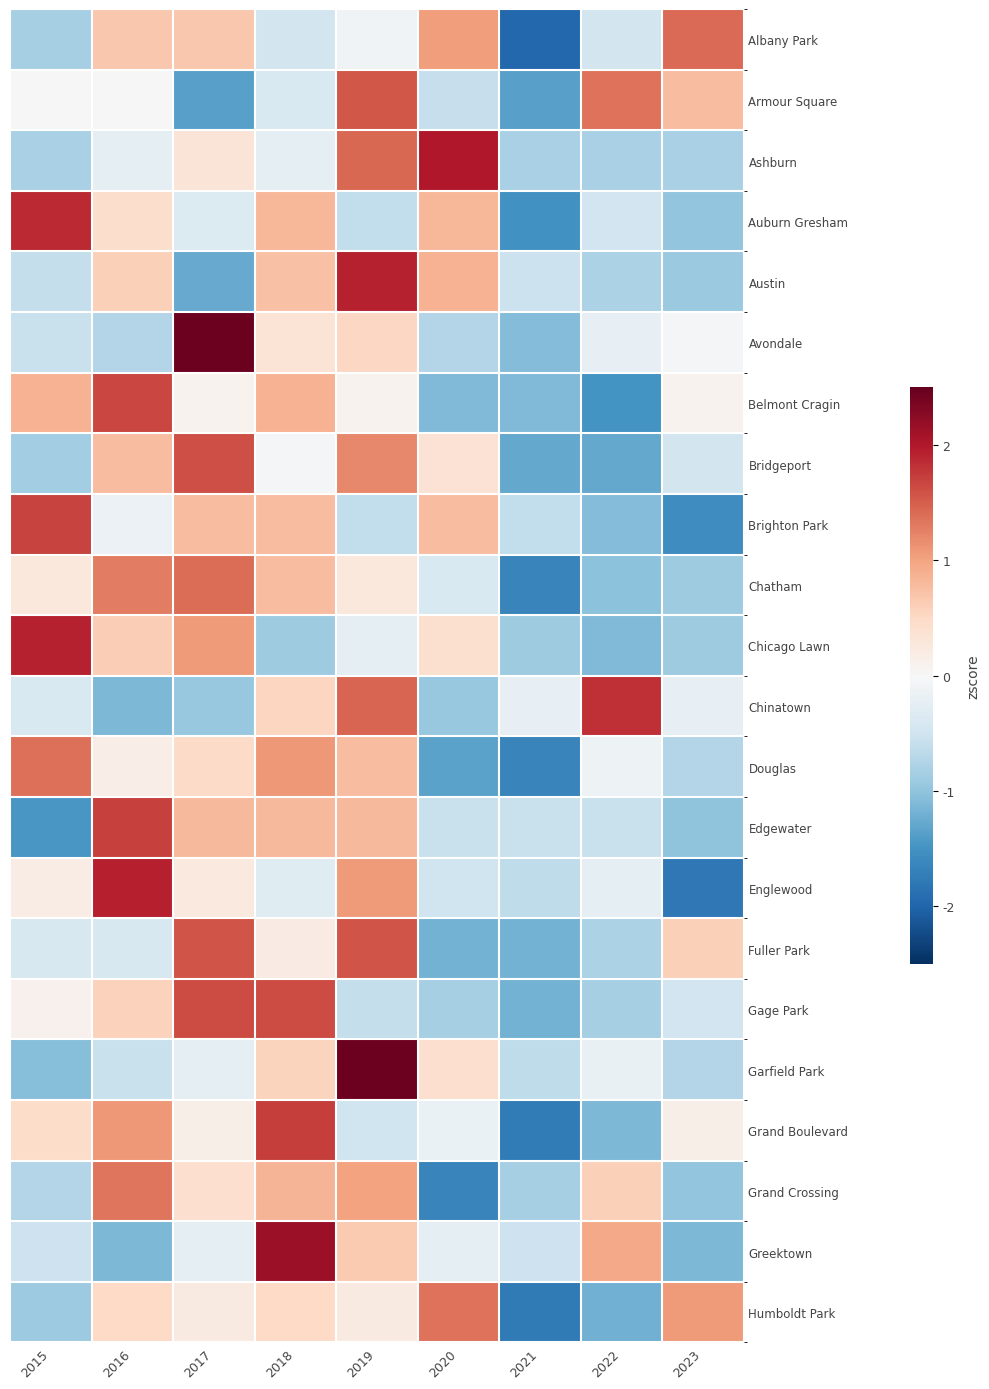

Reading left to right, transcribe all the data shown in this chart.

Albany Park: 2015=-0.8	2016=0.7	2017=0.7	2018=-0.5	2019=-0.1	2020=1.0	2021=-2.0	2022=-0.5	2023=1.4
Armour Square: 2015=0.0	2016=0.0	2017=-1.4	2018=-0.4	2019=1.5	2020=-0.6	2021=-1.4	2022=1.4	2023=0.8
Ashburn: 2015=-0.8	2016=-0.3	2017=0.3	2018=-0.3	2019=1.4	2020=2.0	2021=-0.8	2022=-0.8	2023=-0.8
Auburn Gresham: 2015=1.9	2016=0.4	2017=-0.3	2018=0.8	2019=-0.6	2020=0.8	2021=-1.5	2022=-0.5	2023=-1.0
Austin: 2015=-0.6	2016=0.6	2017=-1.3	2018=0.7	2019=1.9	2020=0.9	2021=-0.5	2022=-0.8	2023=-0.9
Avondale: 2015=-0.6	2016=-0.7	2017=2.5	2018=0.3	2019=0.5	2020=-0.7	2021=-1.1	2022=-0.2	2023=-0.0
Belmont Cragin: 2015=0.9	2016=1.7	2017=0.1	2018=0.9	2019=0.1	2020=-1.1	2021=-1.1	2022=-1.5	2023=0.1
Bridgeport: 2015=-0.9	2016=0.8	2017=1.6	2018=-0.0	2019=1.2	2020=0.4	2021=-1.3	2022=-1.3	2023=-0.5
Brighton Park: 2015=1.7	2016=-0.2	2017=0.8	2018=0.8	2019=-0.6	2020=0.8	2021=-0.6	2022=-1.1	2023=-1.5
Chatham: 2015=0.3	2016=1.3	2017=1.4	2018=0.8	2019=0.3	2020=-0.4	2021=-1.7	2022=-1.0	2023=-0.9
Chicago Lawn: 2015=1.9	2016=0.6	2017=1.1	2018=-0.9	2019=-0.2	2020=0.4	2021=-0.9	2022=-1.1	2023=-0.9
Chinatown: 2015=-0.4	2016=-1.1	2017=-0.9	2018=0.5	2019=1.5	2020=-0.9	2021=-0.2	2022=1.8	2023=-0.2
Douglas: 2015=1.4	2016=0.2	2017=0.5	2018=1.1	2019=0.8	2020=-1.3	2021=-1.6	2022=-0.1	2023=-0.7
Edgewater: 2015=-1.5	2016=1.7	2017=0.8	2018=0.8	2019=0.8	2020=-0.6	2021=-0.6	2022=-0.6	2023=-1.0
Englewood: 2015=0.2	2016=1.9	2017=0.2	2018=-0.3	2019=1.1	2020=-0.5	2021=-0.6	2022=-0.2	2023=-1.8
Fuller Park: 2015=-0.4	2016=-0.4	2017=1.6	2018=0.2	2019=1.6	2020=-1.2	2021=-1.2	2022=-0.8	2023=0.6
Gage Park: 2015=0.1	2016=0.6	2017=1.6	2018=1.6	2019=-0.6	2020=-0.8	2021=-1.2	2022=-0.8	2023=-0.5
Garfield Park: 2015=-1.1	2016=-0.6	2017=-0.2	2018=0.6	2019=2.5	2020=0.4	2021=-0.6	2022=-0.2	2023=-0.7
Grand Boulevard: 2015=0.5	2016=1.1	2017=0.1	2018=1.7	2019=-0.5	2020=-0.2	2021=-1.8	2022=-1.1	2023=0.1
Grand Crossing: 2015=-0.7	2016=1.3	2017=0.4	2018=0.8	2019=1.0	2020=-1.7	2021=-0.8	2022=0.6	2023=-1.0
Greektown: 2015=-0.5	2016=-1.1	2017=-0.2	2018=2.1	2019=0.7	2020=-0.2	2021=-0.5	2022=0.9	2023=-1.1
Humboldt Park: 2015=-0.9	2016=0.5	2017=0.2	2018=0.5	2019=0.2	2020=1.4	2021=-1.8	2022=-1.2	2023=1.1